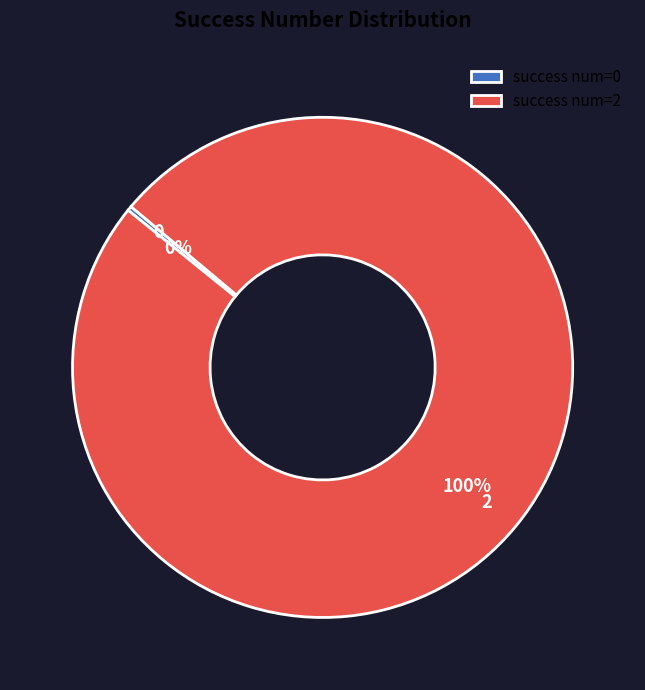

Does 2 account for over 50% of the chart?

Yes